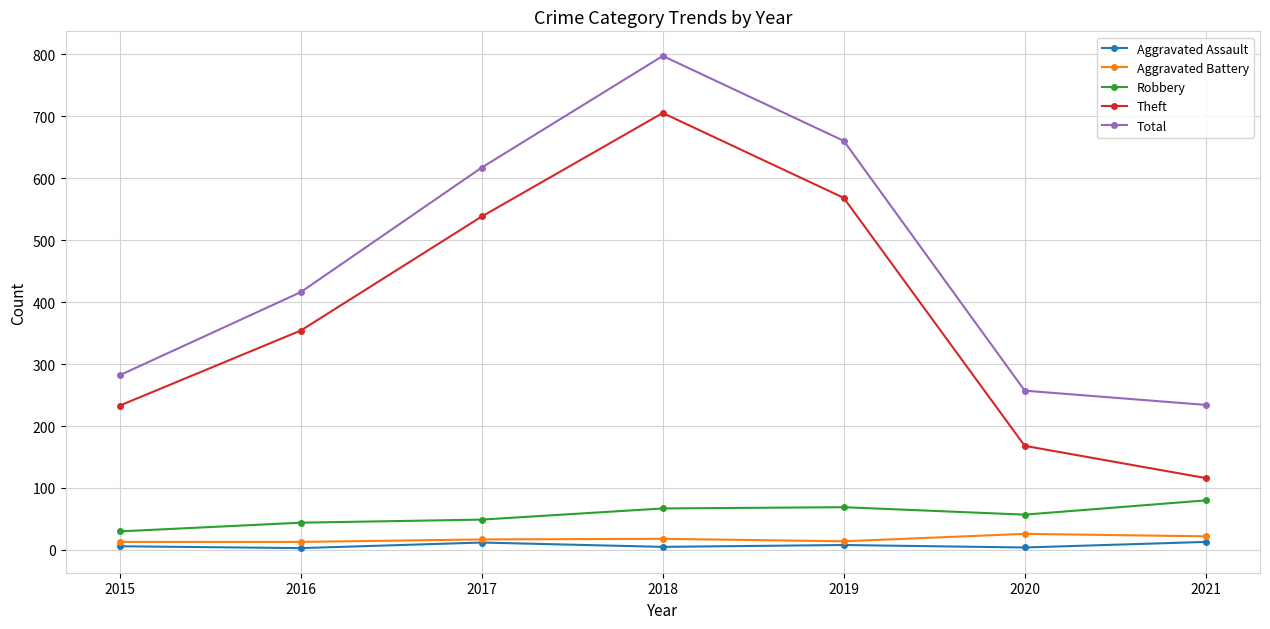

At how many categories does at least one series exceed 734?

1